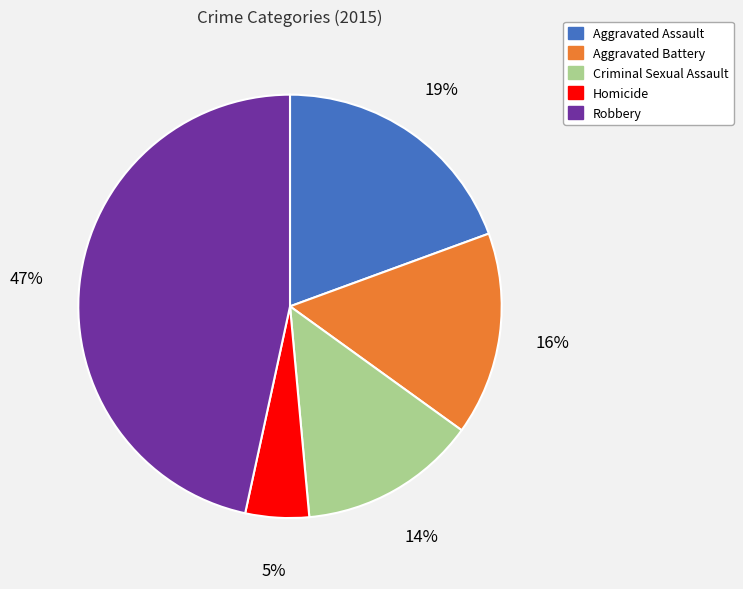

Rank the categories by value from highest to lowest.

Robbery, Aggravated Assault, Aggravated Battery, Criminal Sexual Assault, Homicide